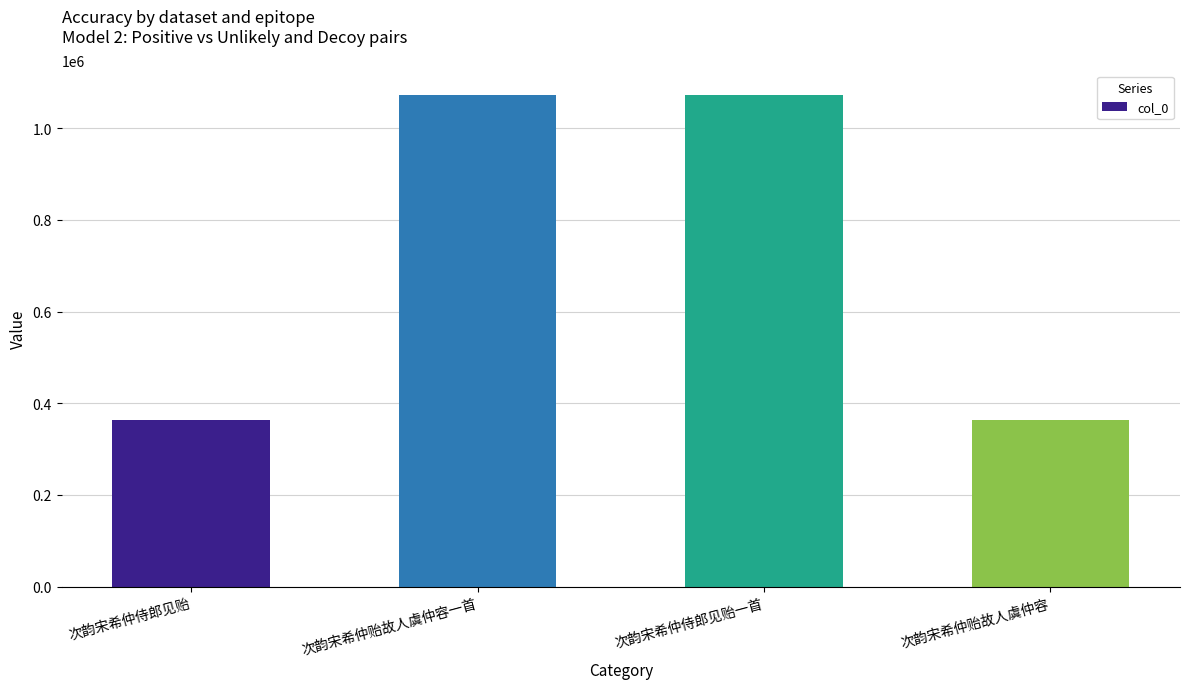

What is the ratio of the value at 次韵宋希仲侍郎见贻 to the value at 次韵宋希仲贻故人虞仲容一首?

0.3